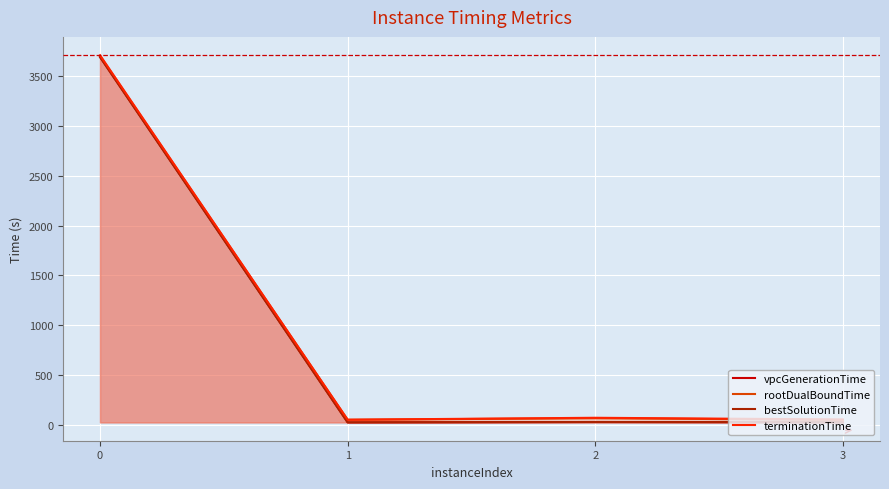

True or false: rootDualBoundTime and terminationTime cross at least once.

False